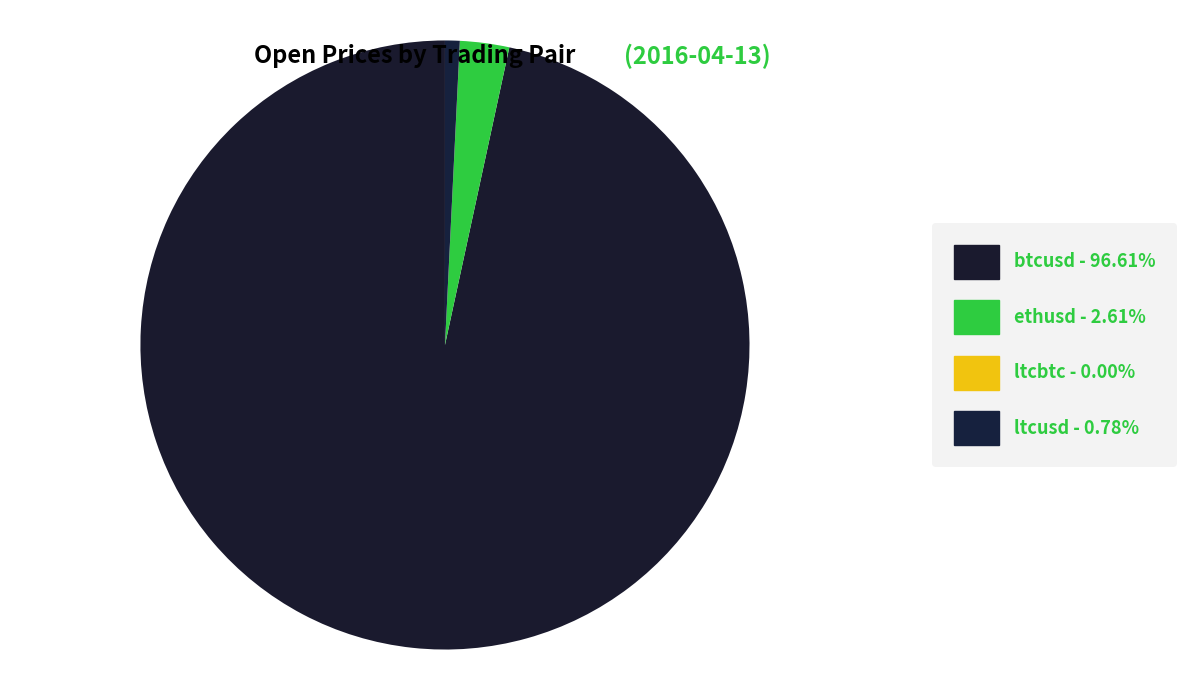

Rank the categories by value from lowest to highest.

ltcbtc, ltcusd, ethusd, btcusd